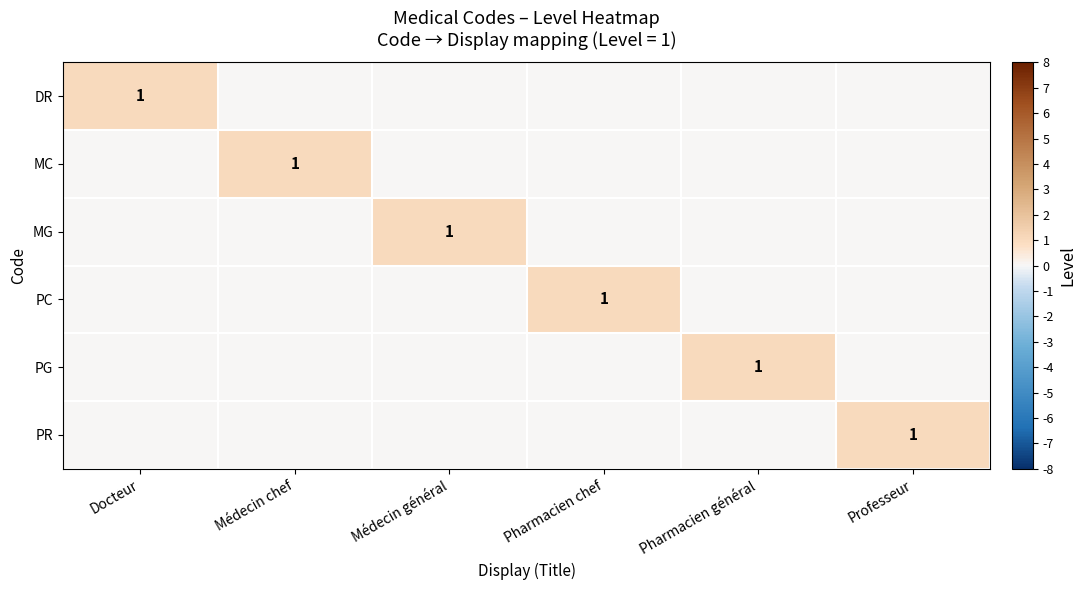

Is it true that DR equals 0 at Pharmacien général?

True